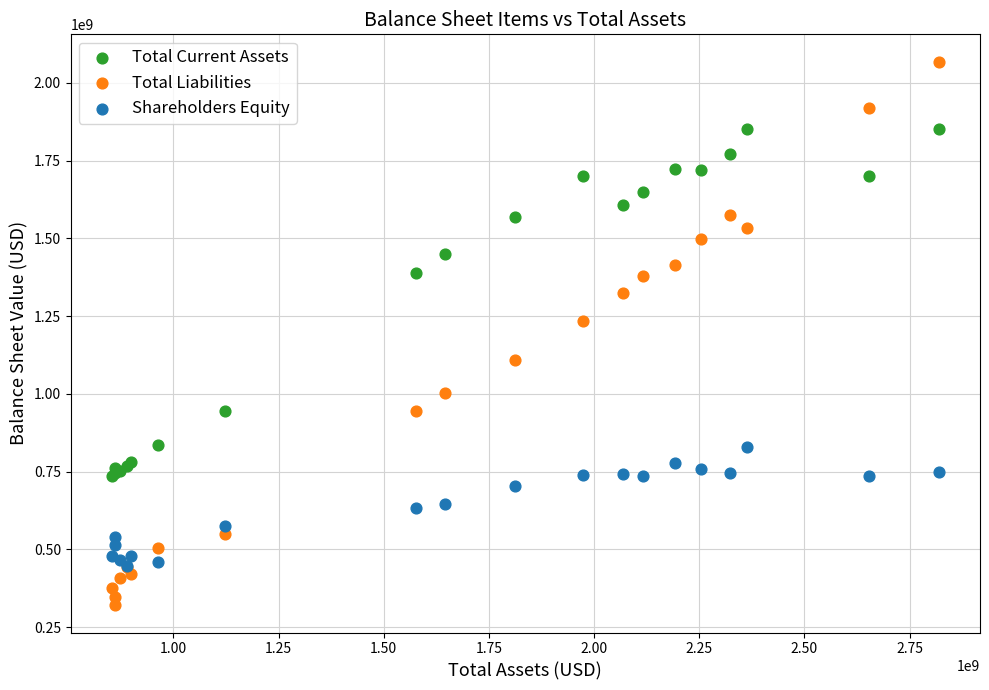

Across all series, what Y value is closest to 1194529000?

1235245000